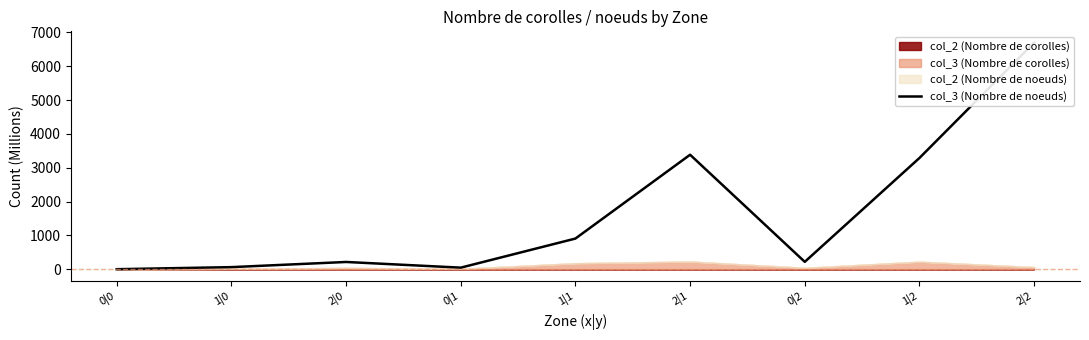

True or false: there are more than 2 points higher than both neighbors.

False